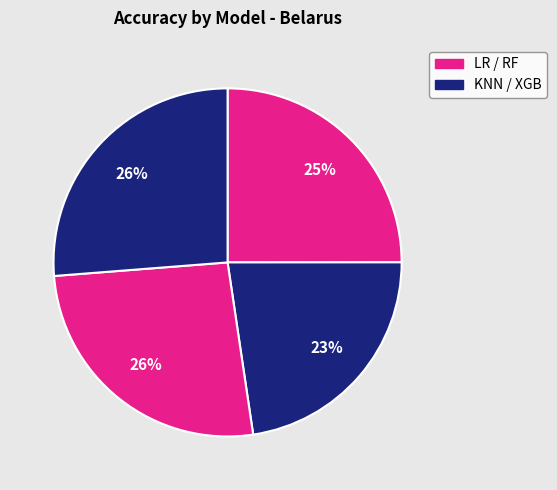

How many segments does this pie chart have?

4